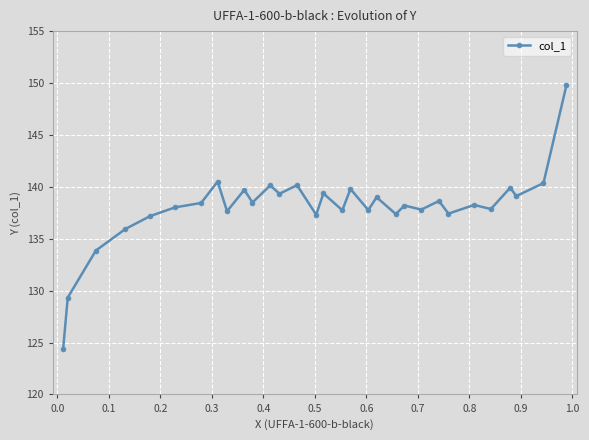

What is the average value?

138.0